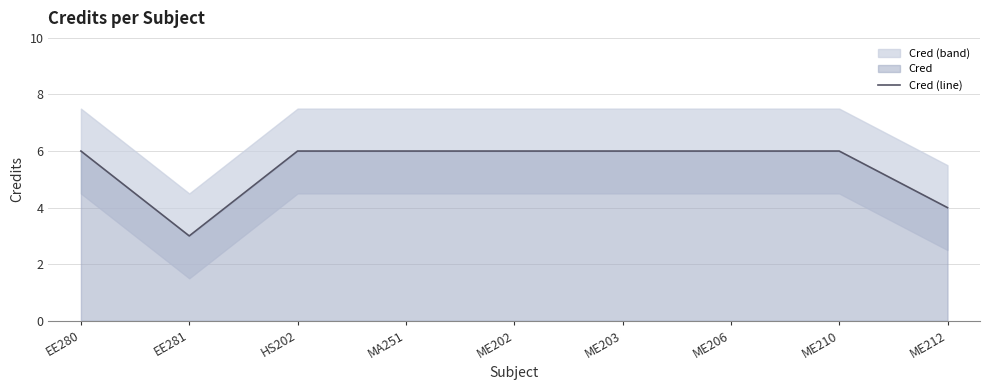

Count the number of data series in this chart.

1